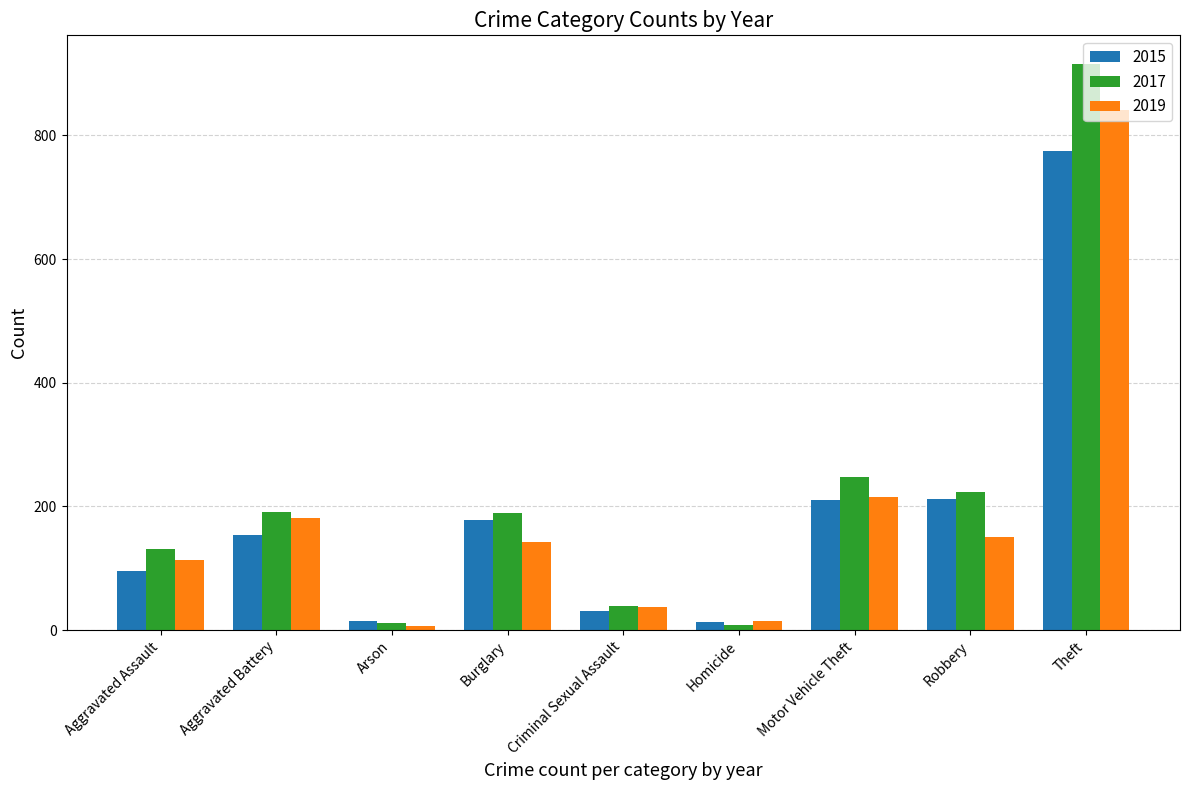

Rank the series at Aggravated Assault from highest to lowest value.

2017, 2019, 2015